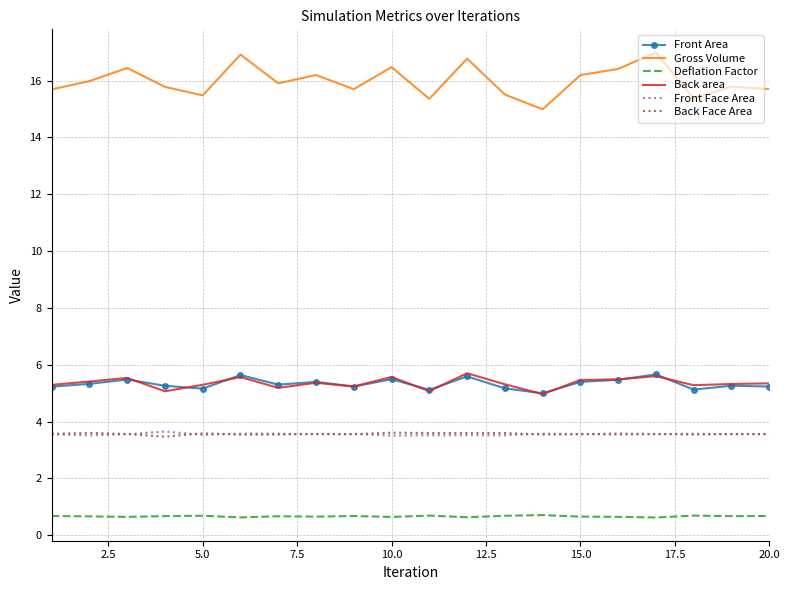

True or false: Front Face Area and Back area cross at least once.

False